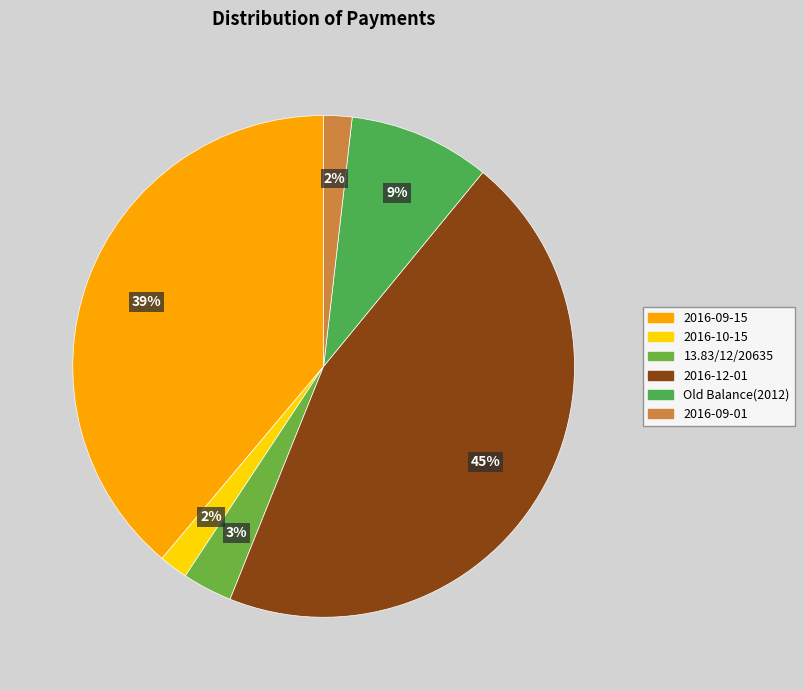

Which has a higher value, 2016-09-15 or 2016-09-01?

2016-09-15